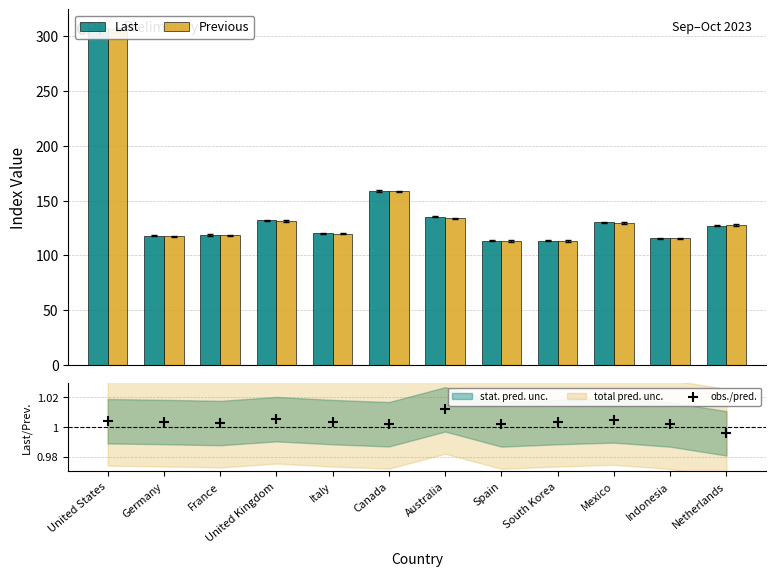

What is the total value across all series at Mexico?

260.7